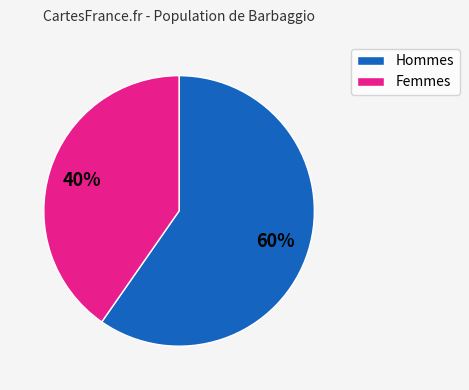

To the nearest percent, what is the average slice percentage?

50%